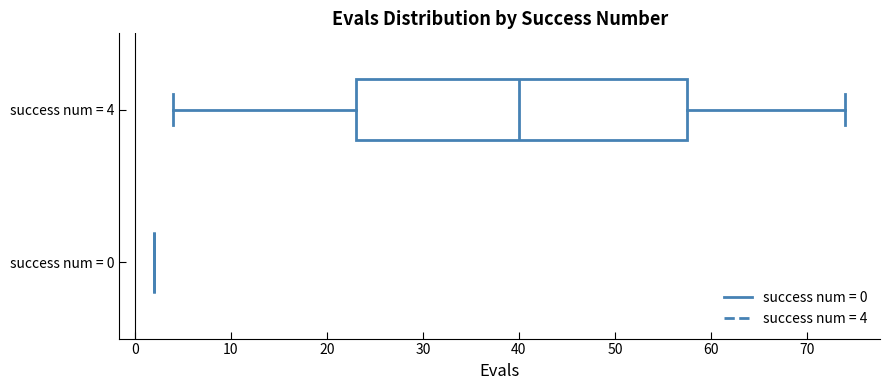

Reading bottom to top, read every box against the x-axis: the position of its median line, the range the box covers, and the ends of its whiskers. The values are not printed on the chart, so give them approximately, as read against the axis.

success num = 0: box collapsed to a line at 2, whiskers 2 to 2
success num = 4: median 40, box 23 to 58, whiskers 4 to 74